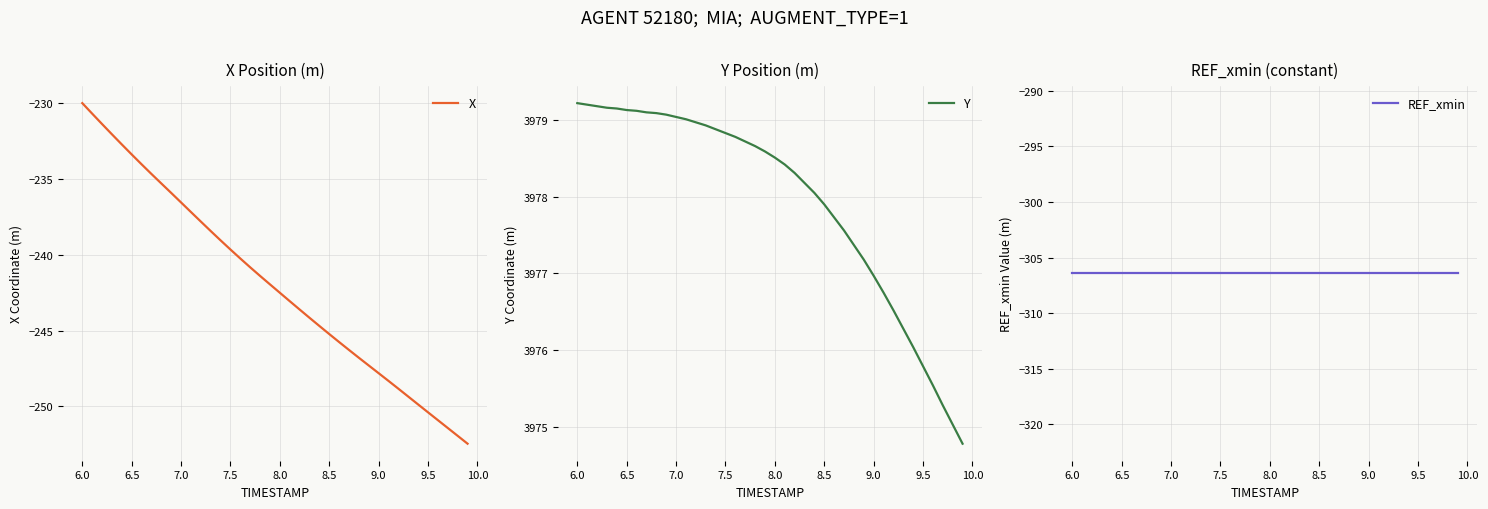

Reading left to right, extract all data points from this chart.

X: -230.0	-230.7	-231.4	-232.0	-232.7	-233.4	-234.0	-234.7	-235.3	-235.9	-236.5	-237.2	-237.8	-238.4	-239.0	-239.6	-240.2	-240.8	-241.4	-241.9	-242.5	-243.0	-243.6	-244.1	-244.7	-245.2	-245.7	-246.3	-246.8	-247.3	-247.8	-248.3	-248.8	-249.3	-249.9	-250.4	-250.9	-251.4	-251.9	-252.5
Y: 3979.2	3979.2	3979.2	3979.2	3979.2	3979.1	3979.1	3979.1	3979.1	3979.1	3979.0	3979.0	3979.0	3978.9	3978.9	3978.8	3978.8	3978.7	3978.7	3978.6	3978.5	3978.4	3978.3	3978.2	3978.1	3977.9	3977.7	3977.6	3977.4	3977.2	3977.0	3976.8	3976.5	3976.3	3976.0	3975.8	3975.5	3975.3	3975.0	3974.8
REF_xmin: -306.4	-306.4	-306.4	-306.4	-306.4	-306.4	-306.4	-306.4	-306.4	-306.4	-306.4	-306.4	-306.4	-306.4	-306.4	-306.4	-306.4	-306.4	-306.4	-306.4	-306.4	-306.4	-306.4	-306.4	-306.4	-306.4	-306.4	-306.4	-306.4	-306.4	-306.4	-306.4	-306.4	-306.4	-306.4	-306.4	-306.4	-306.4	-306.4	-306.4